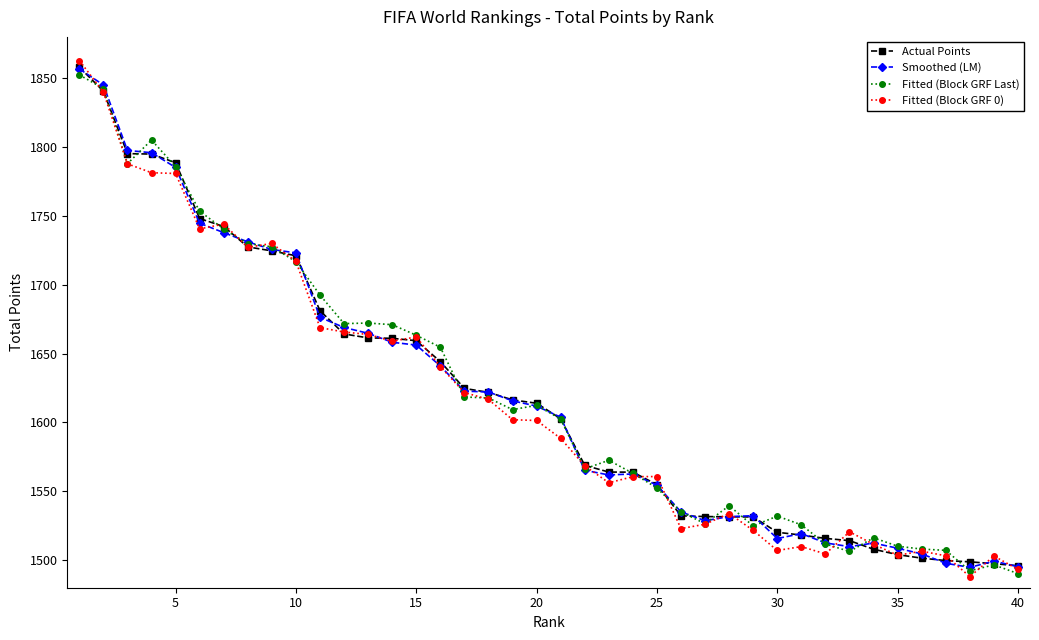

True or false: Smoothed (LM) has more than 1 interior local peaks.

True